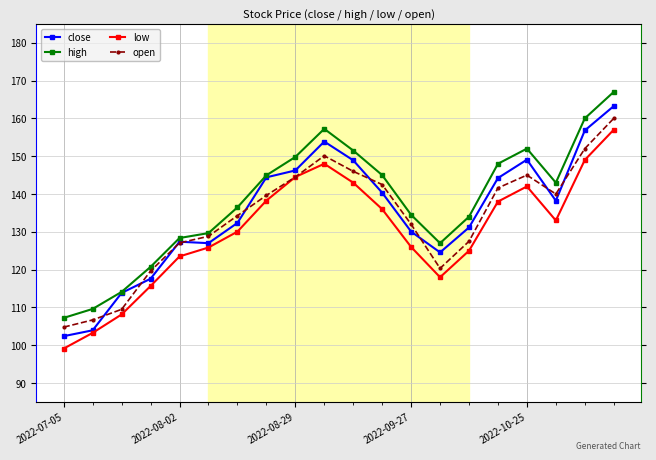

What is the sum of all close values?

2695.7